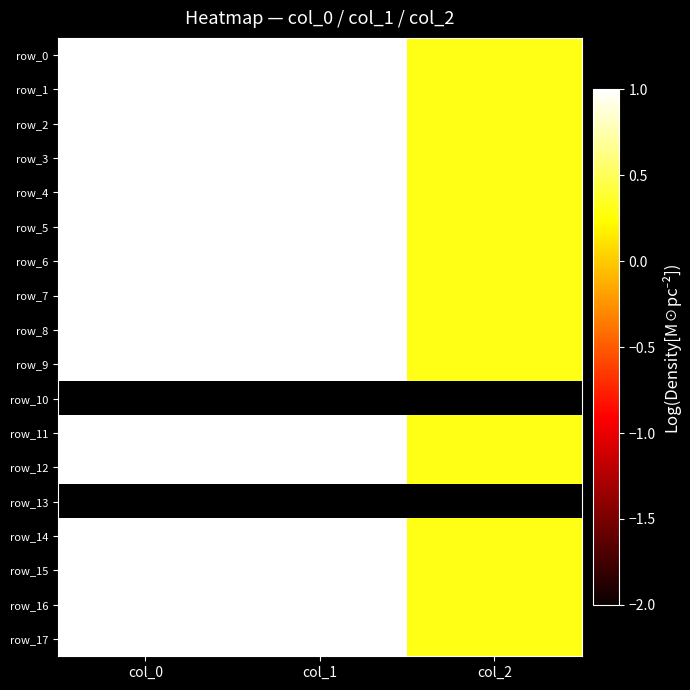

What is the difference between the row_7 values at col_2 and col_1?

2.6